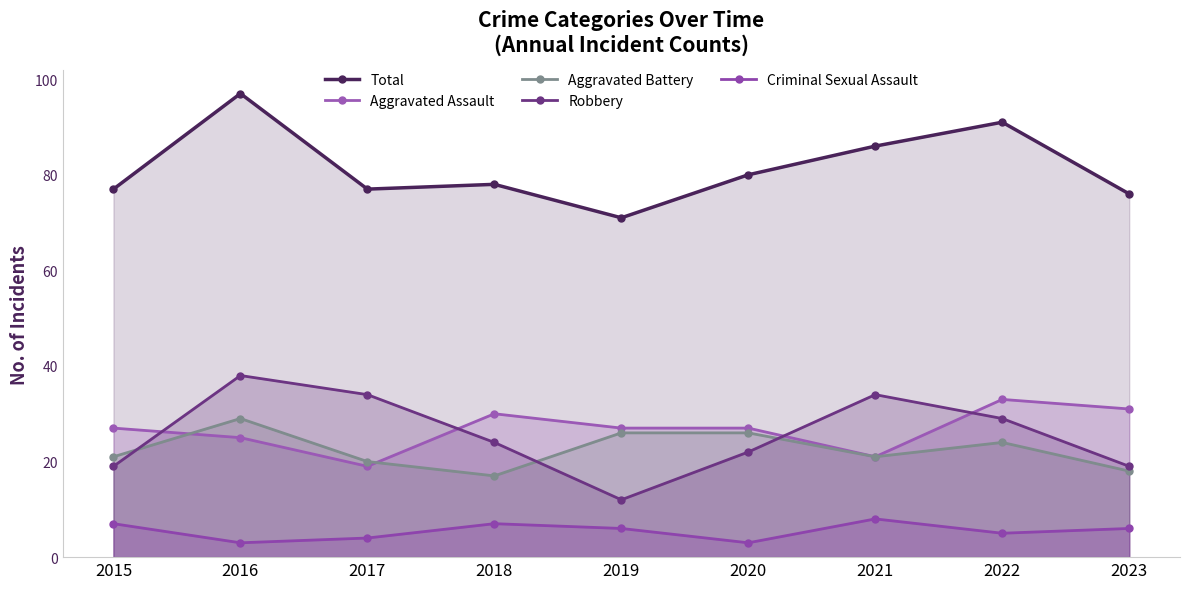

The value of Total at 2023 is 76. True or false?

True